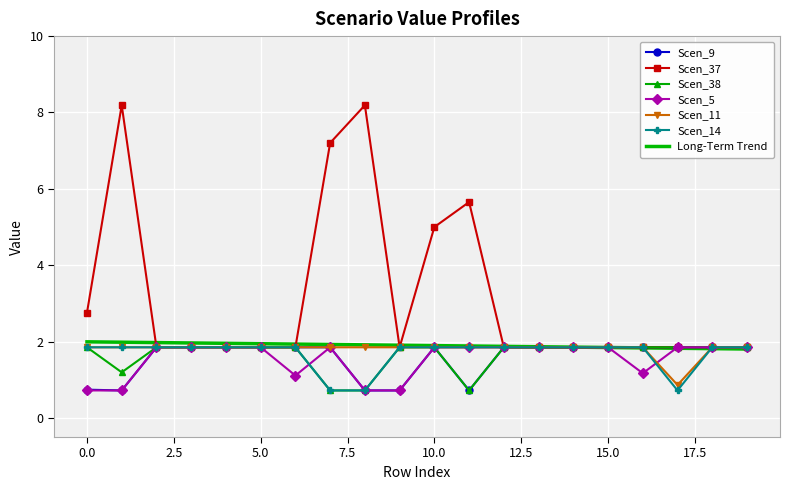

Reading left to right, what are all the values shown in this chart?

Scen_9: 0.7	0.7	1.8	1.8	1.8	1.8	1.8	1.8	0.7	0.7	1.8	0.7	1.8	1.8	1.8	1.8	1.8	1.8	1.8	1.8
Scen_37: 2.8	8.2	1.8	1.8	1.8	1.8	1.8	7.2	8.2	1.8	5.0	5.7	1.8	1.8	1.8	1.8	1.8	1.8	1.8	1.8
Scen_38: 1.8	1.2	1.8	1.8	1.8	1.8	1.8	0.7	0.7	1.8	1.8	0.7	1.8	1.8	1.8	1.8	1.8	1.8	1.8	1.8
Scen_5: 0.7	0.7	1.8	1.8	1.8	1.8	1.1	1.8	0.7	0.7	1.8	1.8	1.8	1.8	1.8	1.8	1.2	1.8	1.8	1.8
Scen_11: 1.8	1.8	1.8	1.8	1.8	1.8	1.8	1.8	1.8	1.8	1.8	1.8	1.8	1.8	1.8	1.8	1.8	0.9	1.8	1.8
Scen_14: 1.8	1.8	1.8	1.8	1.8	1.8	1.8	0.7	0.7	1.8	1.8	1.8	1.8	1.8	1.8	1.8	1.8	0.7	1.8	1.8